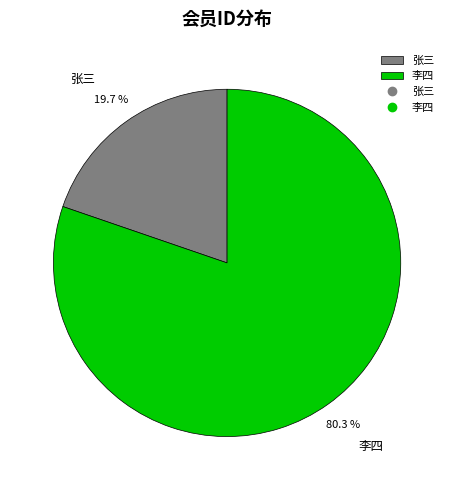

What is the largest slice in the pie chart?

李四